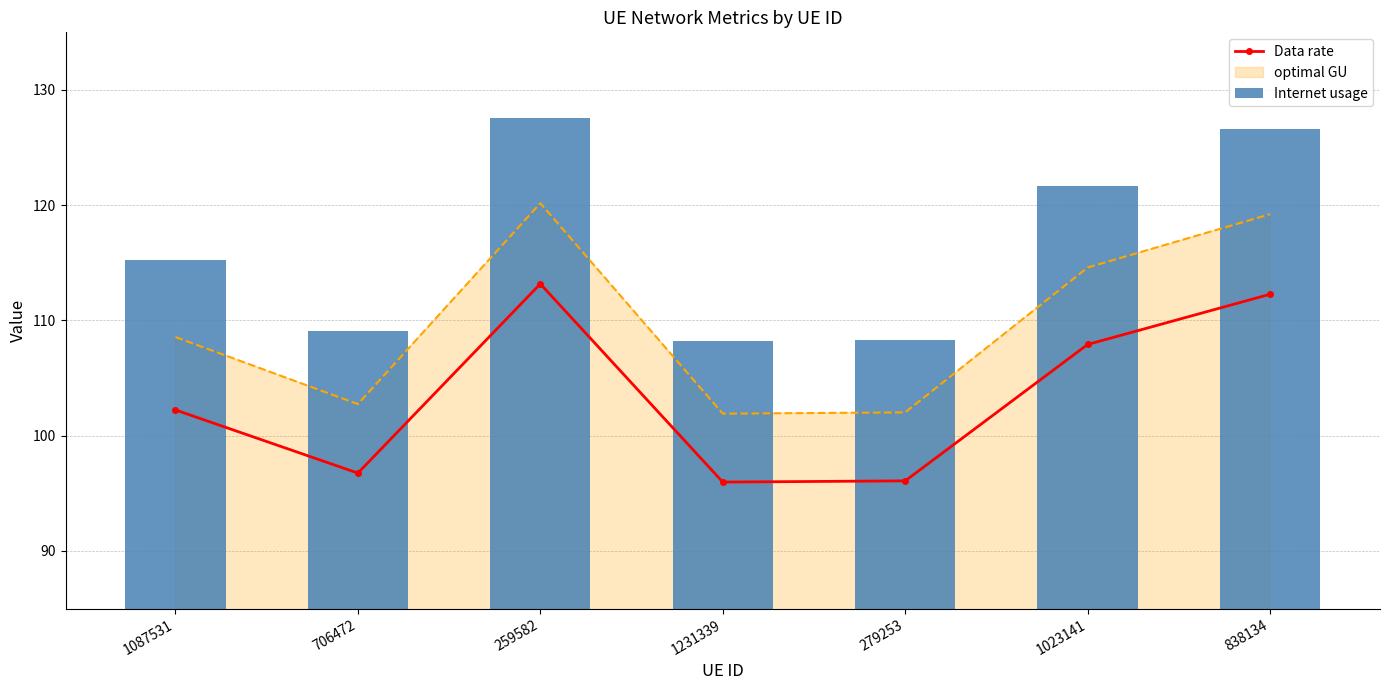

At which category is the sum across all series the highest?

259582